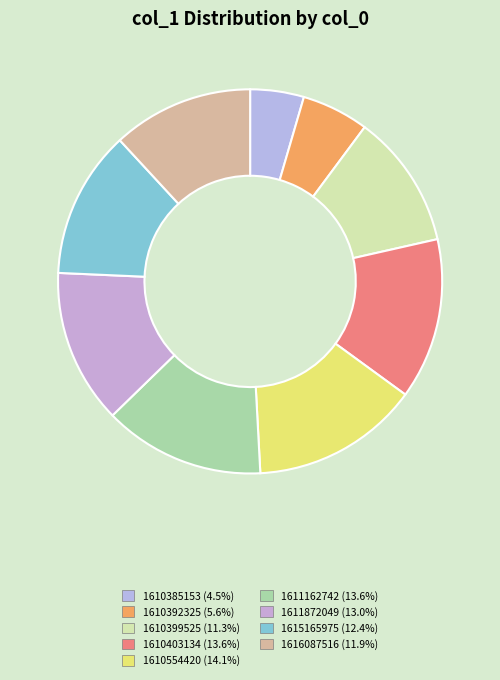

Which category has the biggest portion of the pie?

1610554420